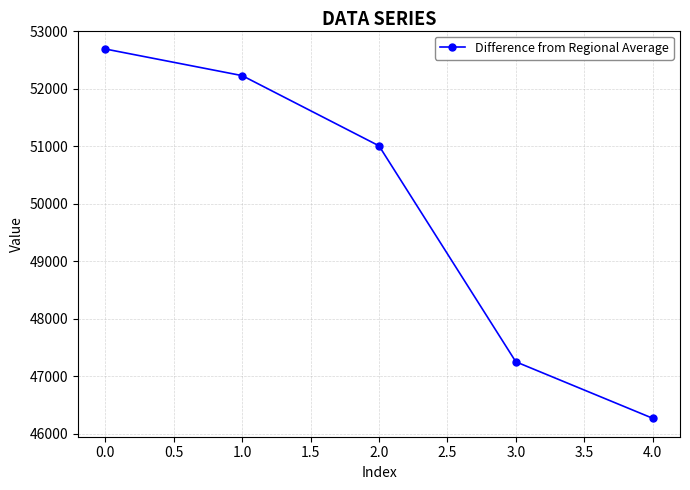

What is the sum of all values?

249446